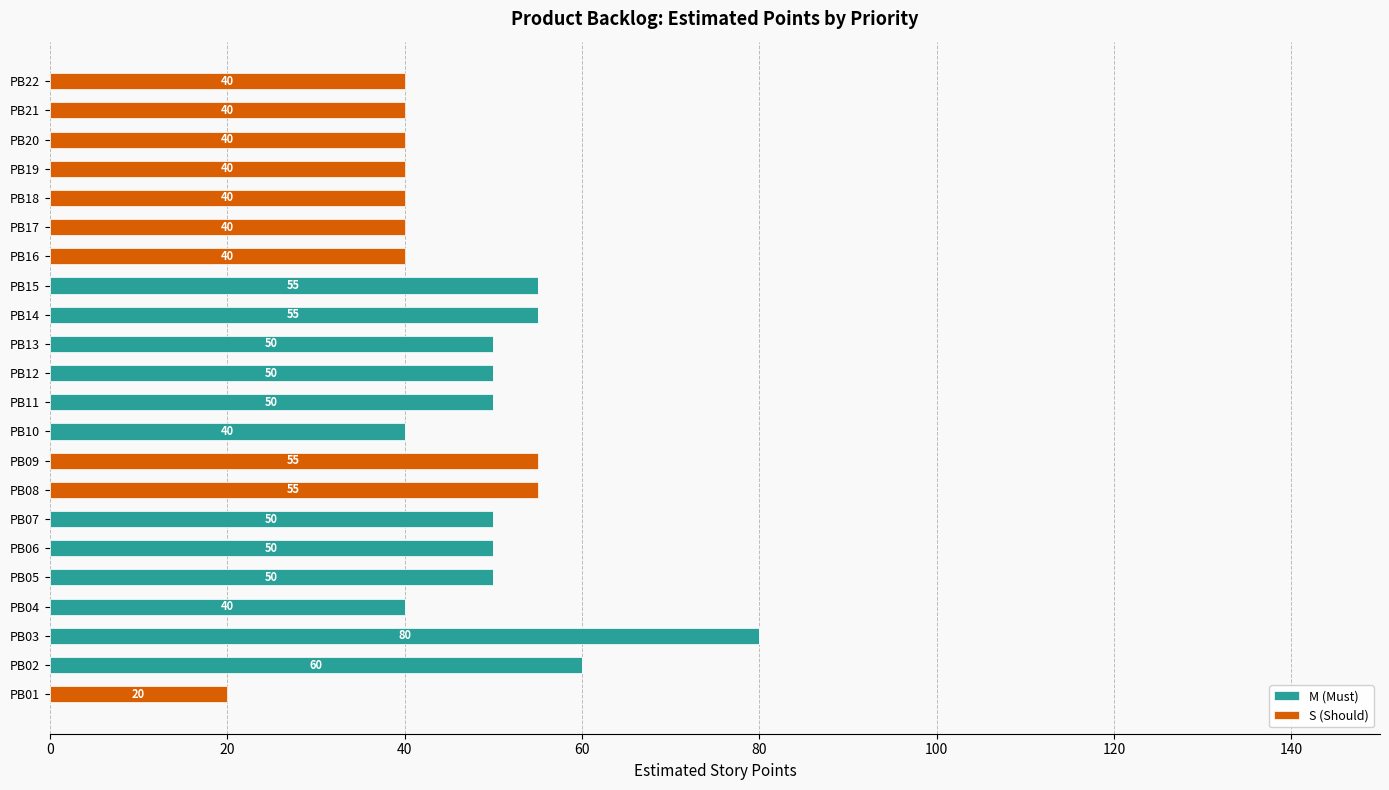

How many series are shown in this chart?

2